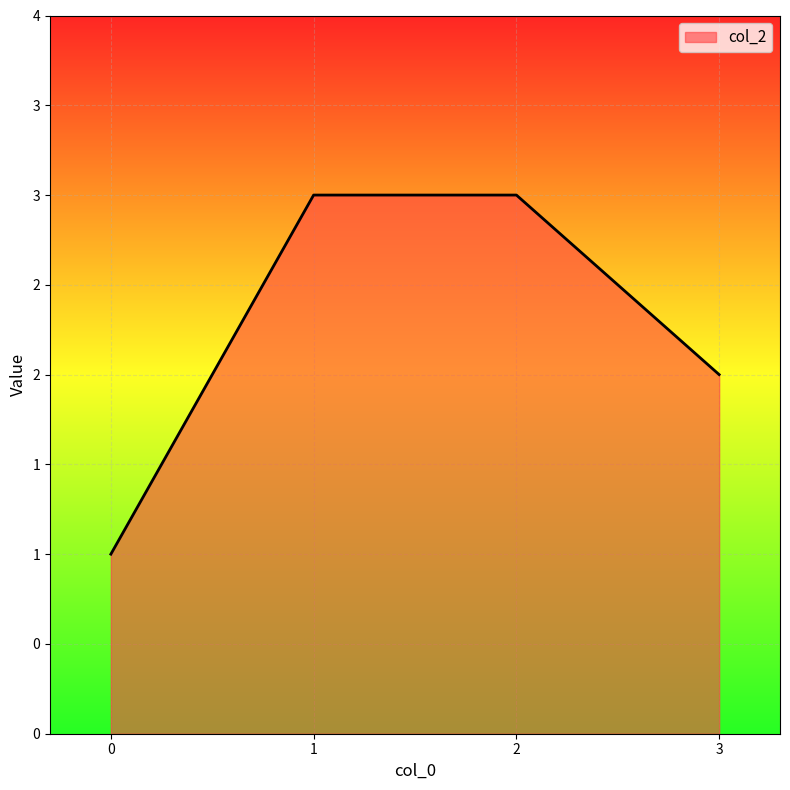

What is the approximate value at 2?

3